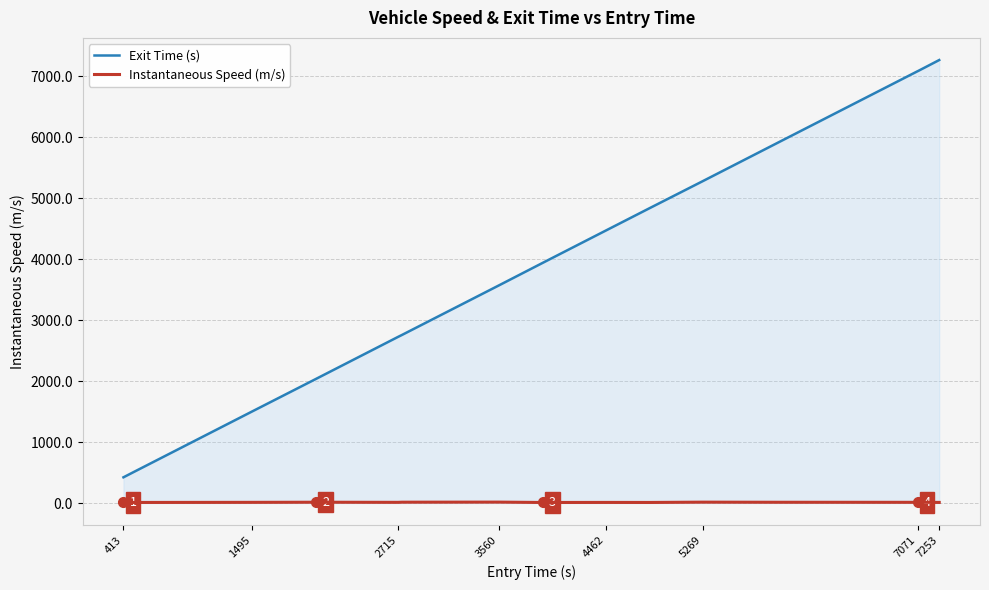

True or false: Instantaneous Speed (m/s) and Exit Time (s) cross at least once.

False